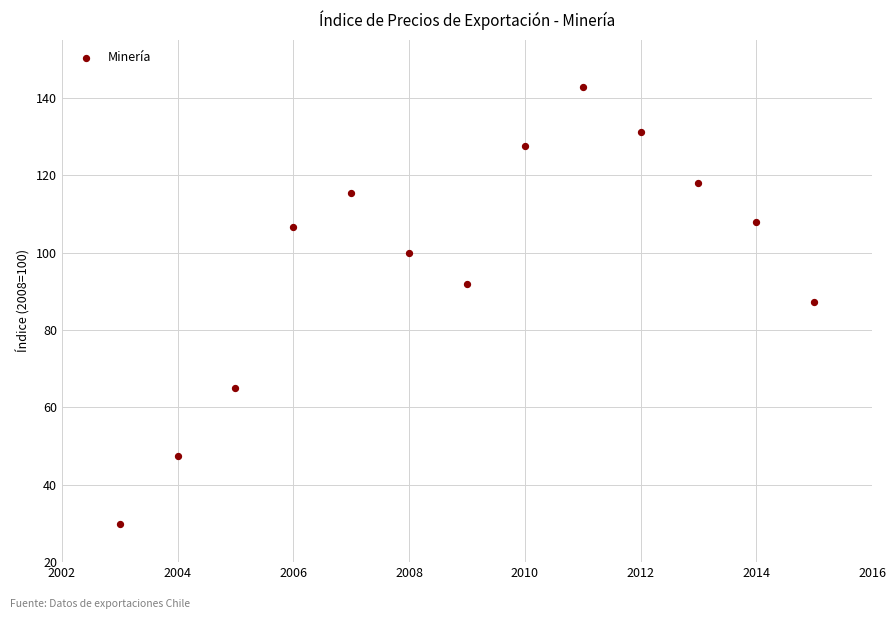

What is the range of Y values (max minus min)?

112.9